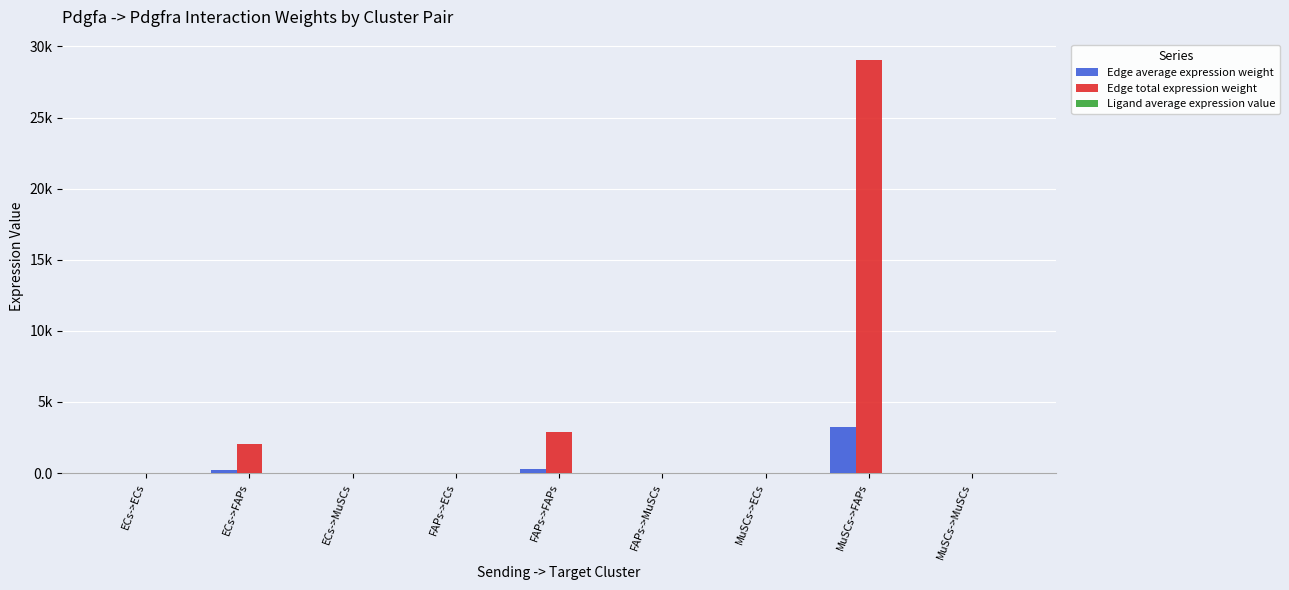

Where is Edge average expression weight nearest to the value 1612?

FAPs->FAPs